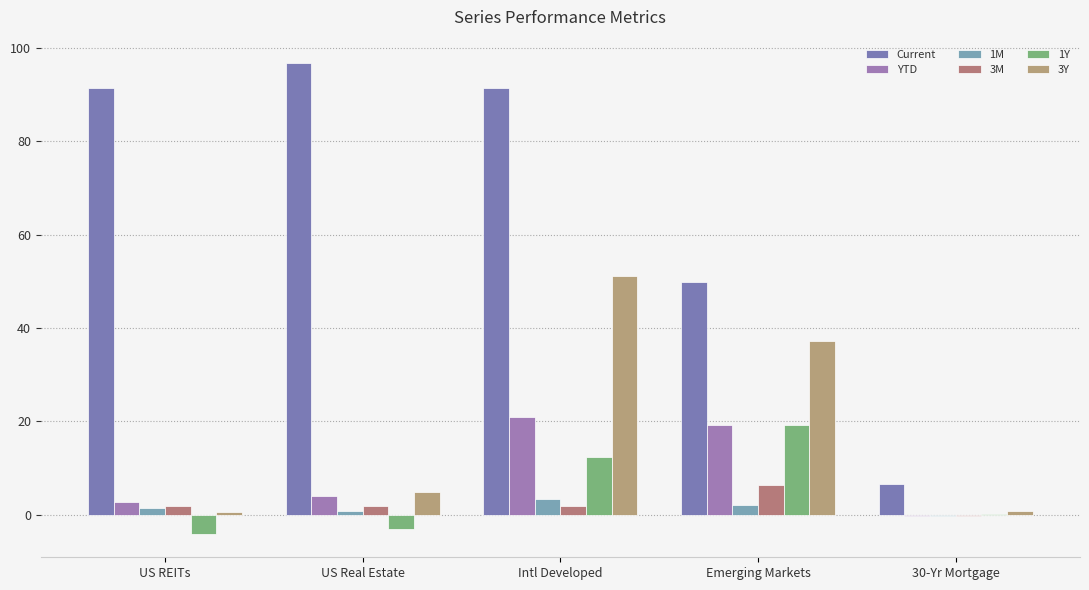

Rank the series at US Real Estate from lowest to highest value.

1Y, 1M, 3M, YTD, 3Y, Current